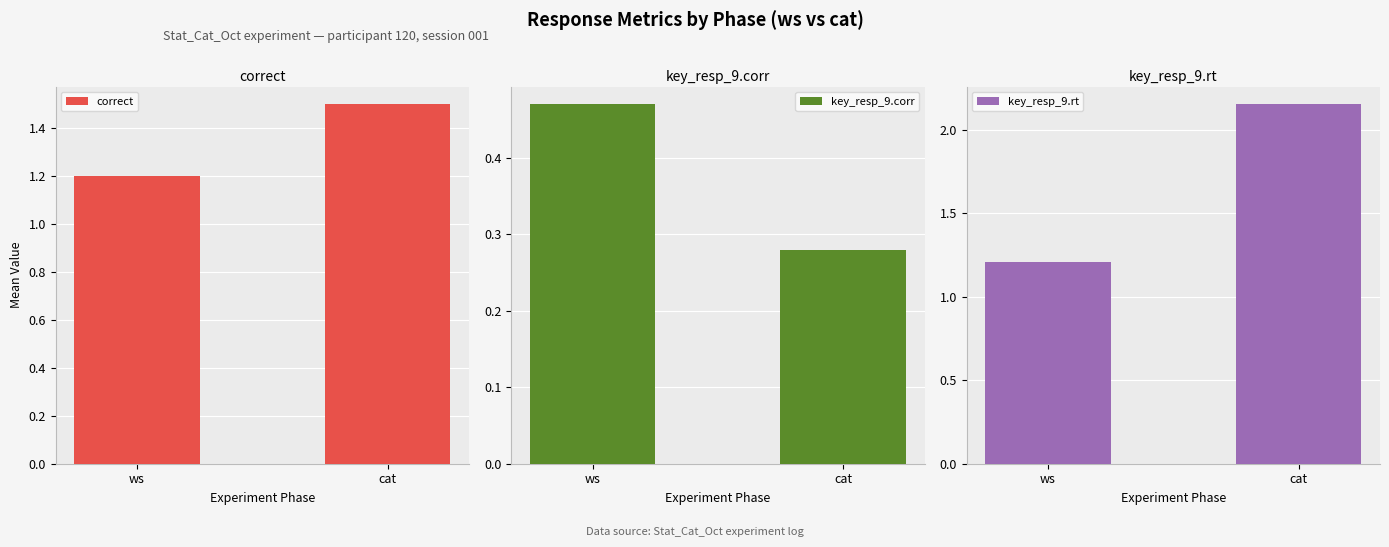

Which series has the largest total across all categories?

key_resp_9.rt